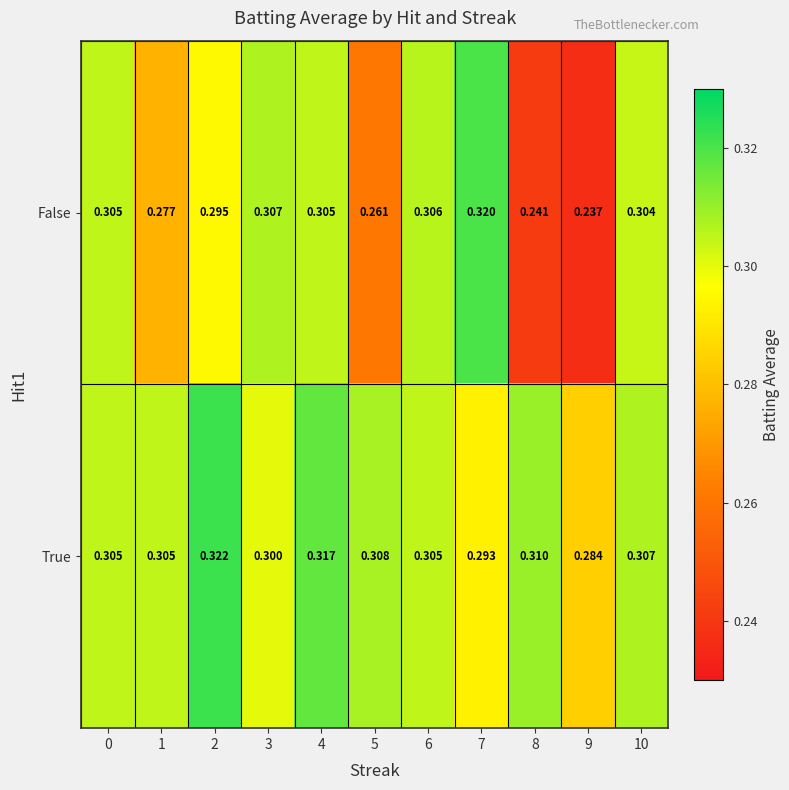

At 10, list the series in order from largest to smallest.

True, False